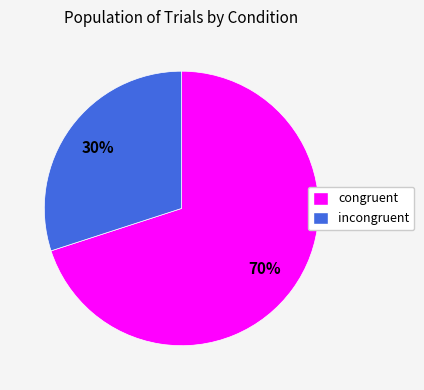

The incongruent slice represents 20% of the pie. True or false?

False